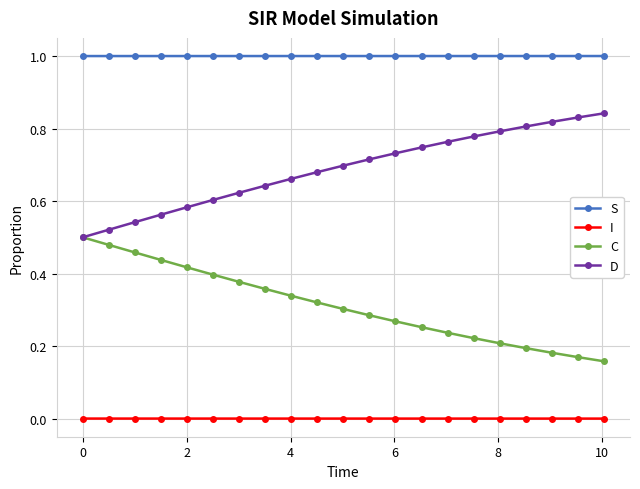

True or false: I and C intersect in this chart.

False